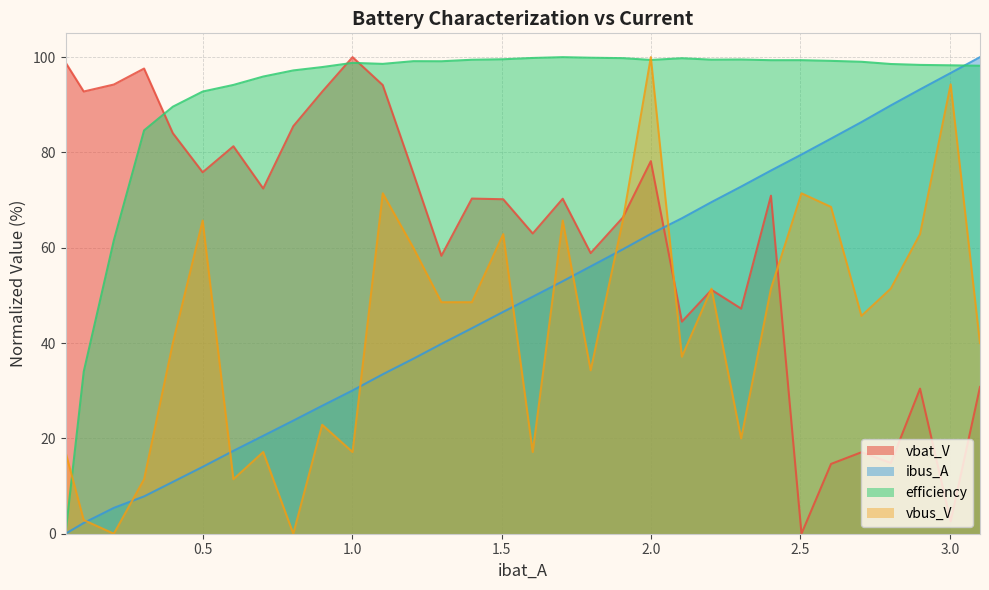

What is the maximum value shown in the chart?

100.0